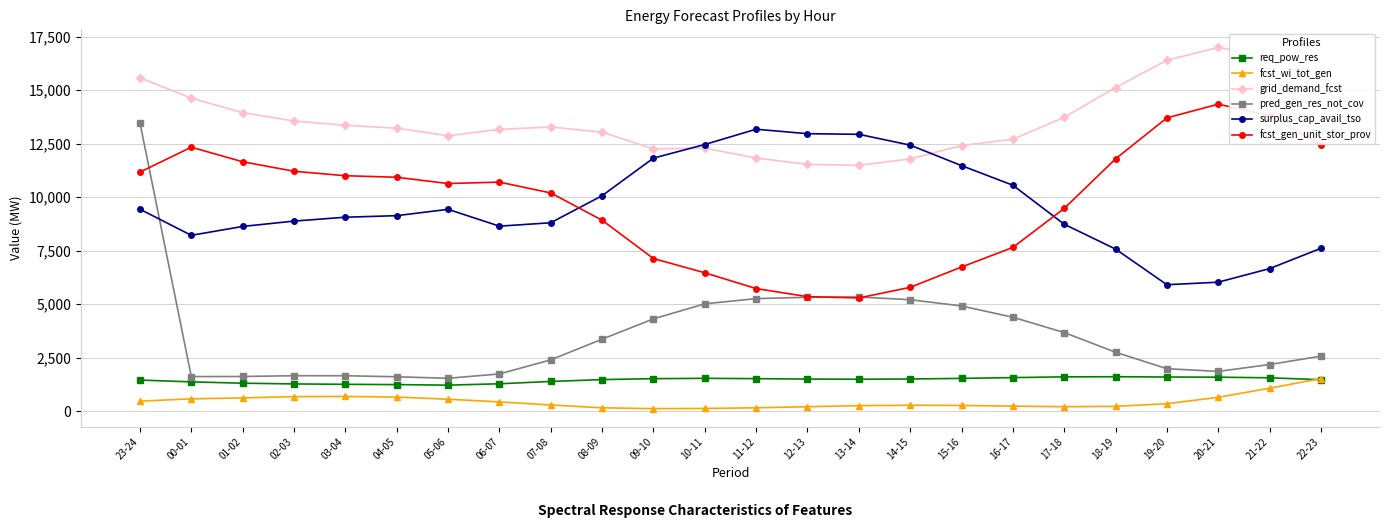

Which series has the widest spread of values?

pred_gen_res_not_cov